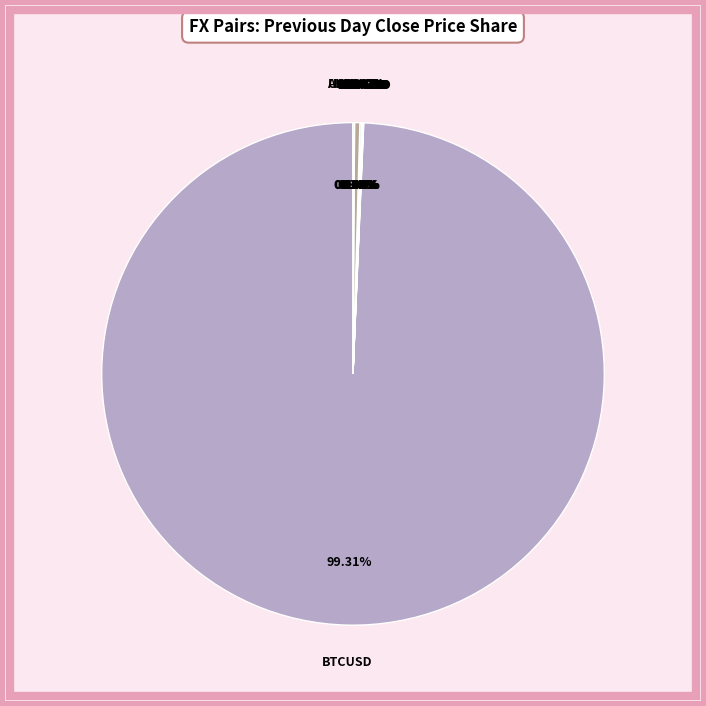

What is the largest slice in the pie chart?

BTCUSD